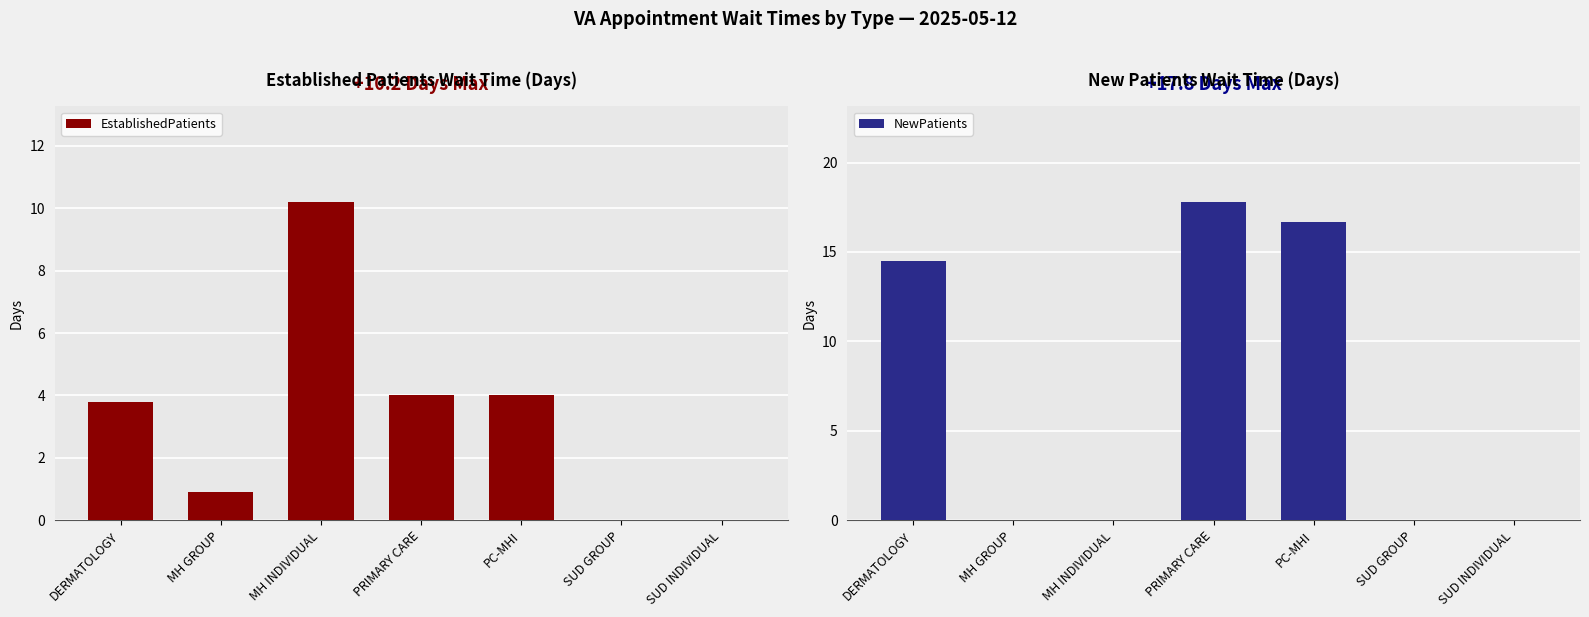

What is the maximum value for EstablishedPatients?

10.2